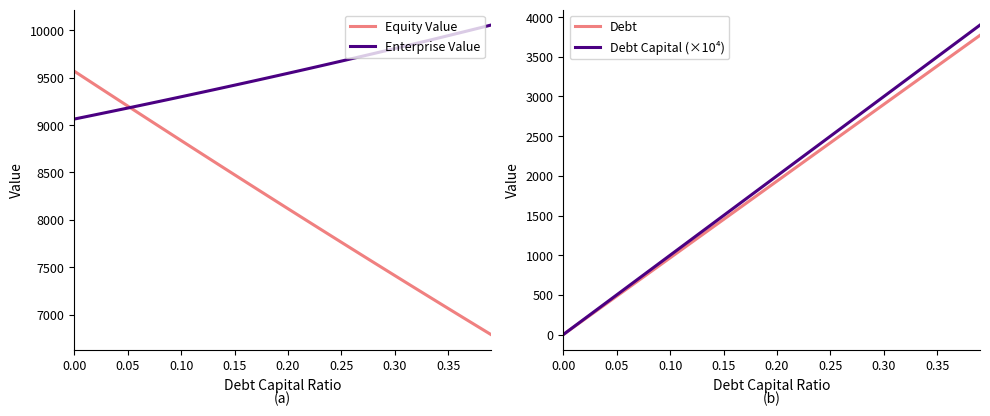

What is the minimum value for Equity Value?

6789.6